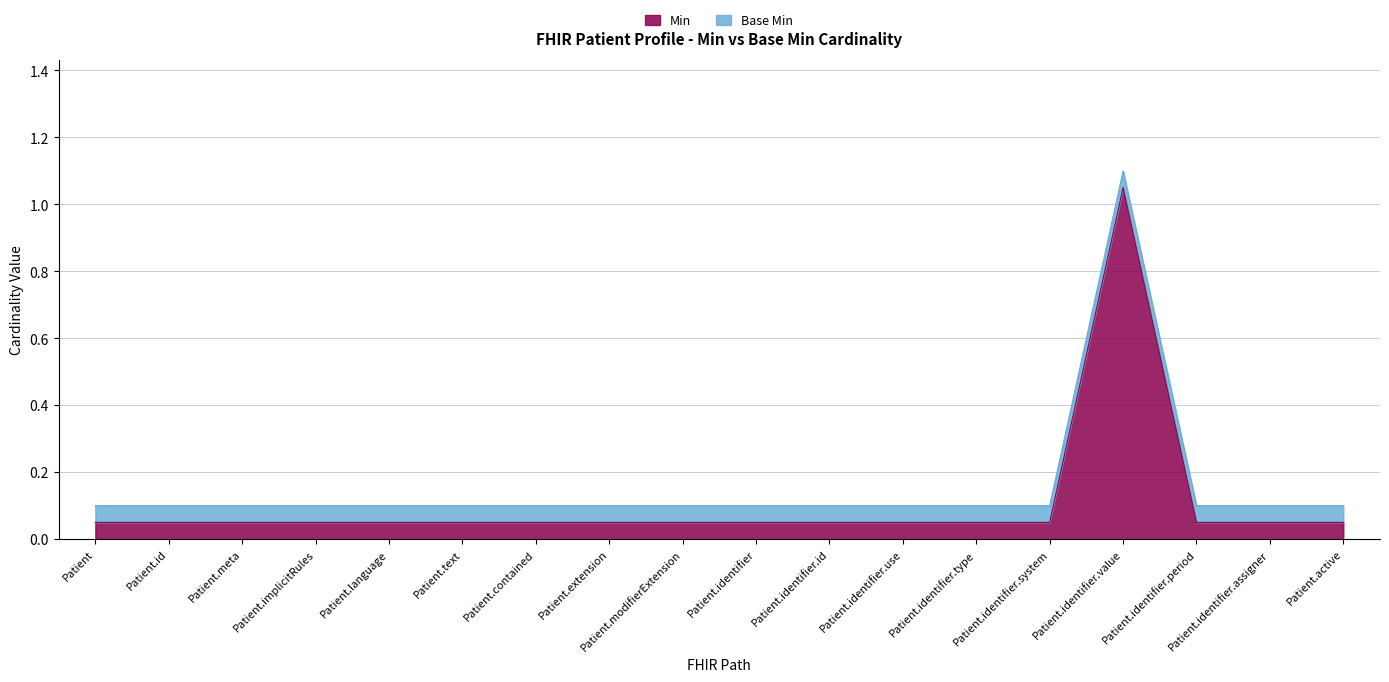

Does the chart display data point markers on the line(s)?

No